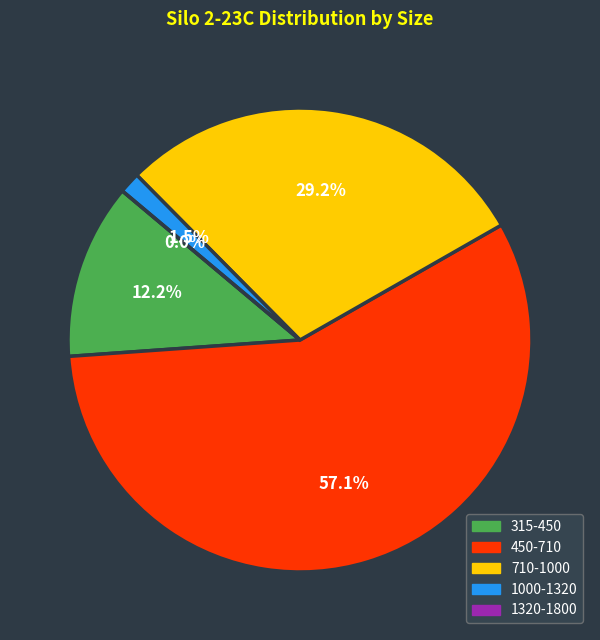

Which slice is the smallest?

1320-1800